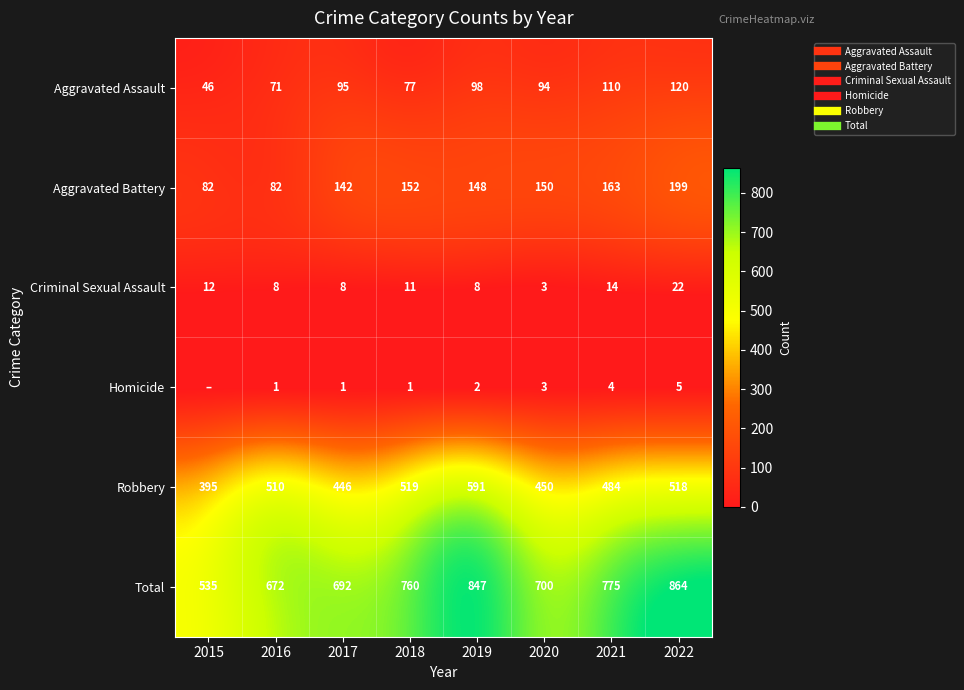

How many values in the Aggravated Assault series are below 95?

4